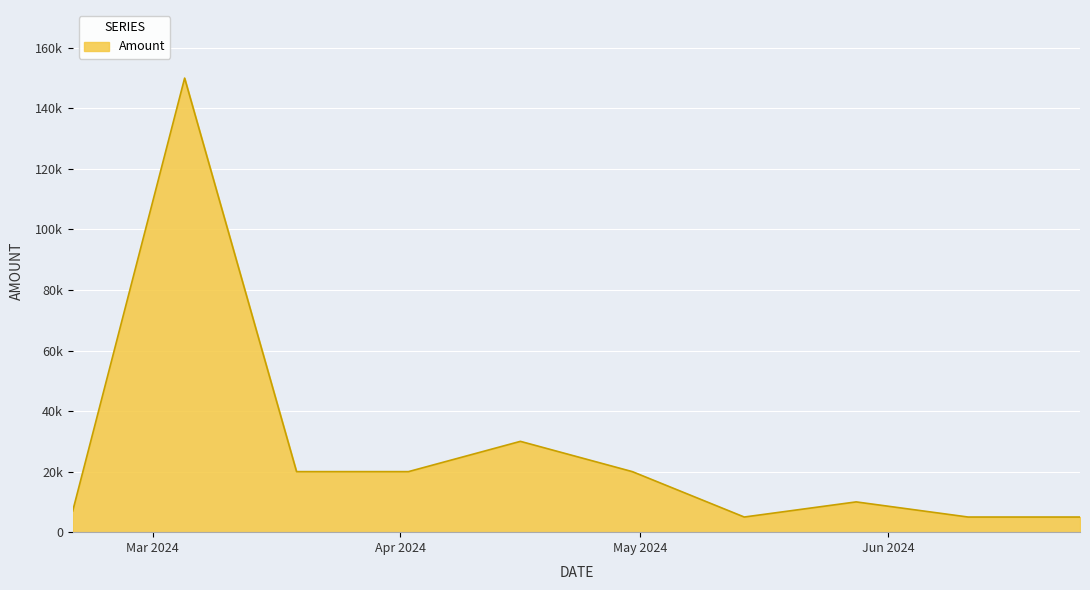

Does the chart display data point markers on the line(s)?

No